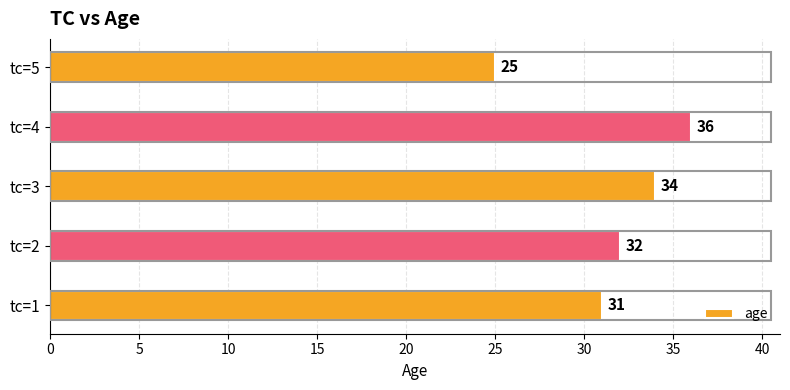

Which category has the highest value across all series?

tc=4